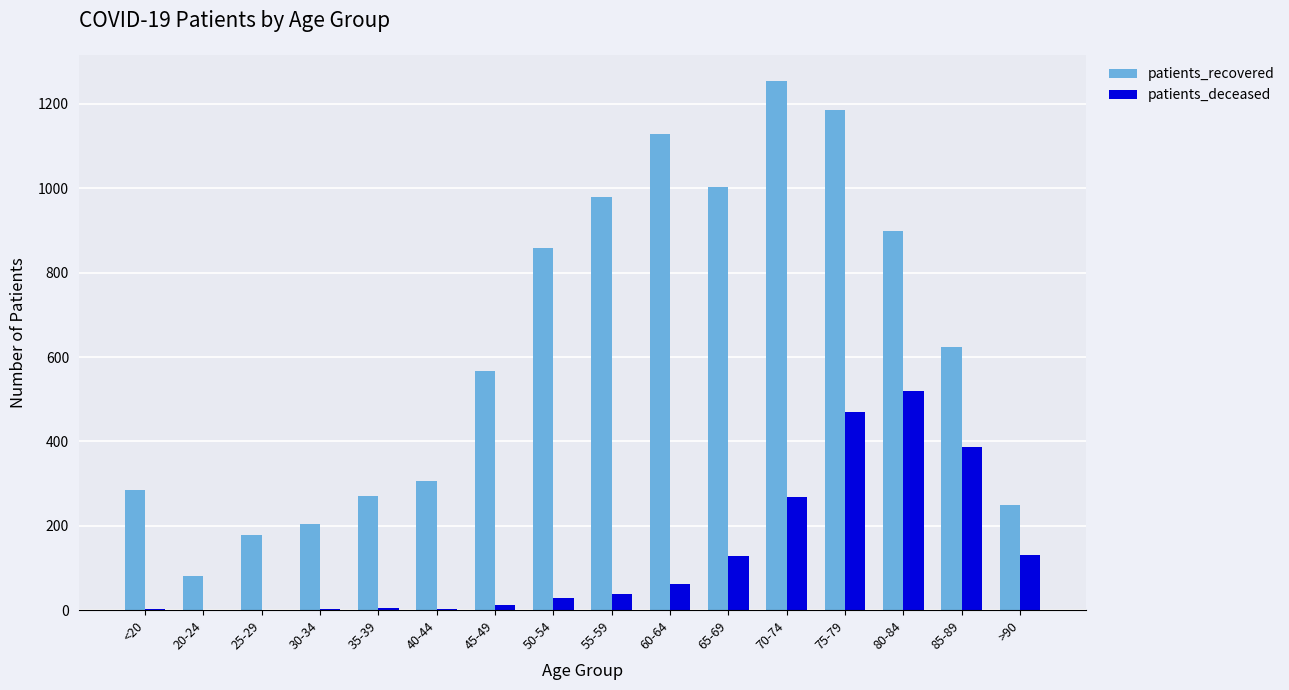

How many distinct data groups are displayed?

2